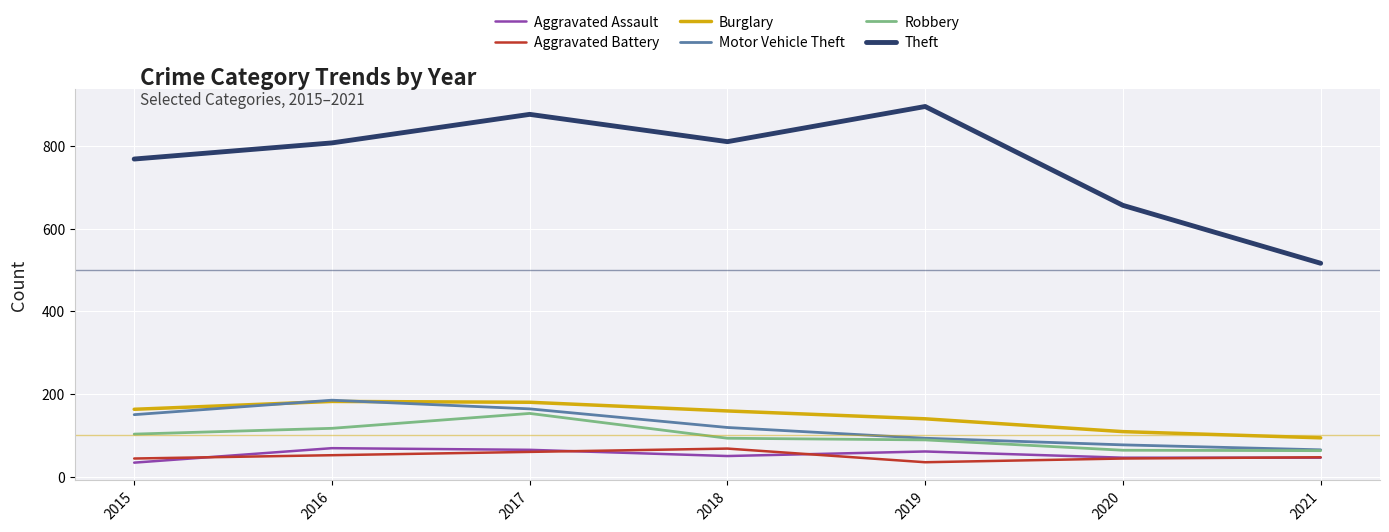

How many lines are shown in the chart?

6